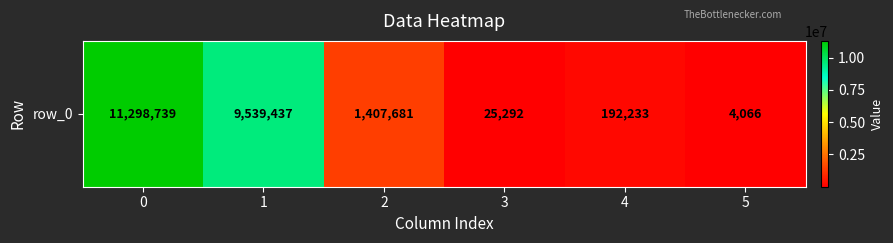

List the labels in order of value, largest first.

0, 1, 2, 4, 3, 5